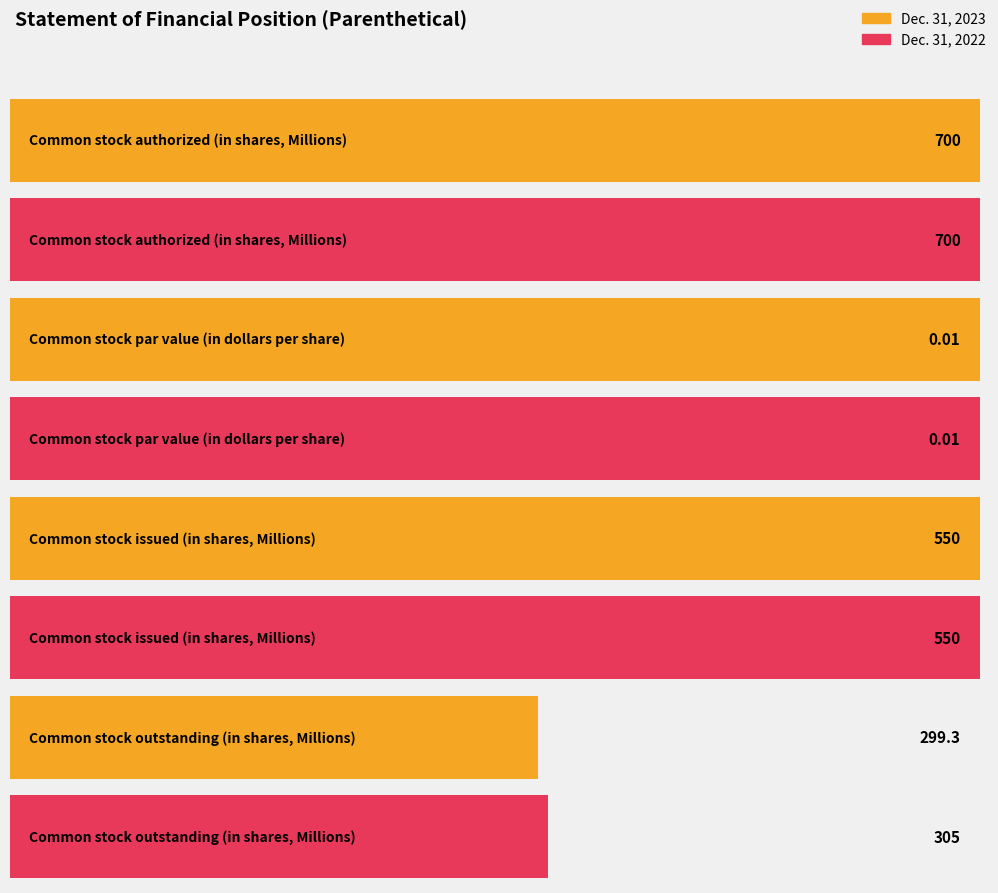

What is the label of the 4th bar from the left?

Common stock outstanding
(in shares, Millions)